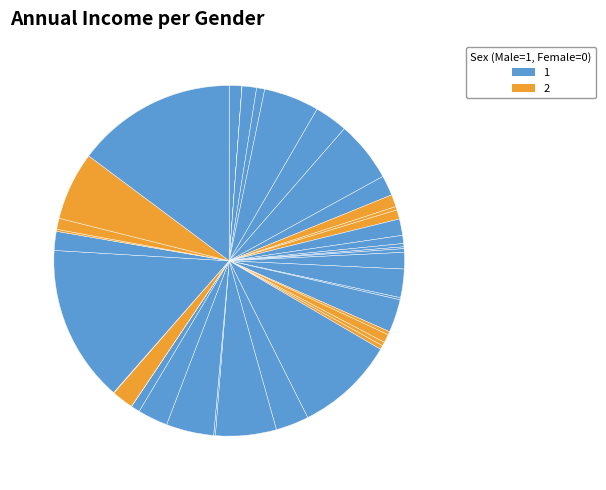

Is there any slice that represents more than half of the pie?

No